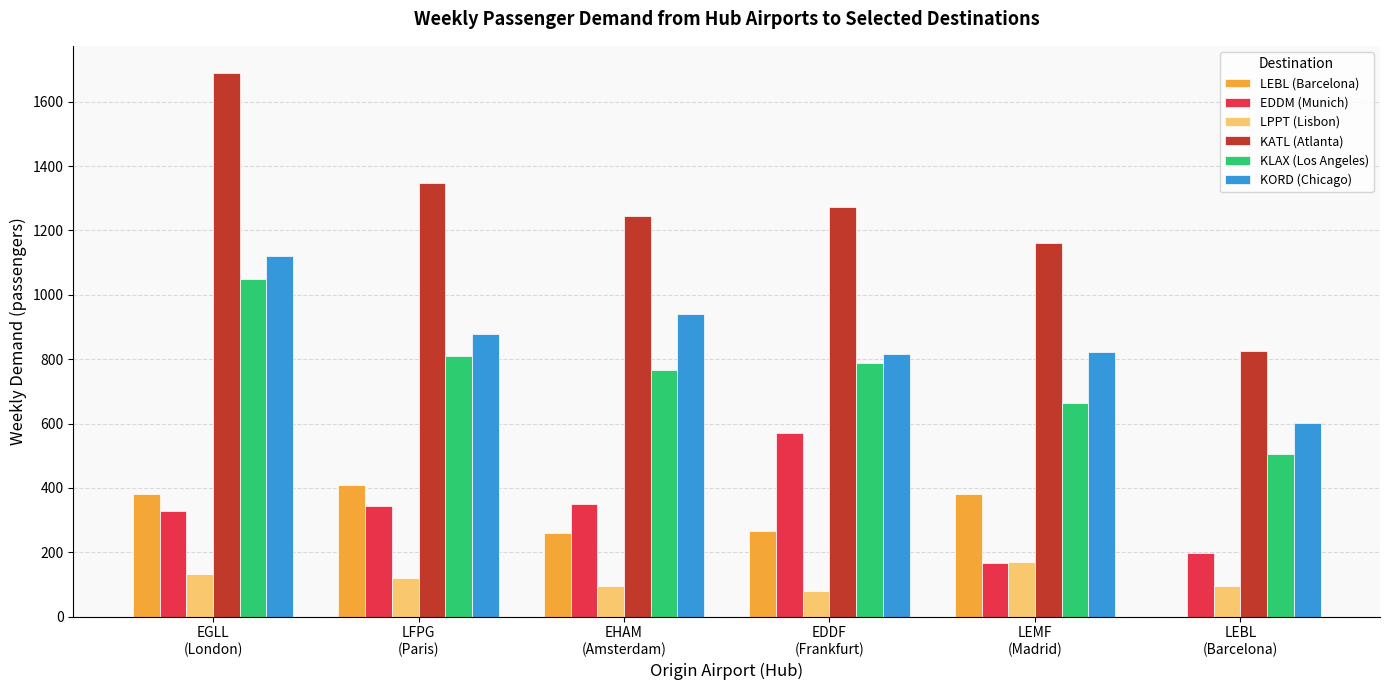

What is the sum of all KORD (Chicago) values?

5174